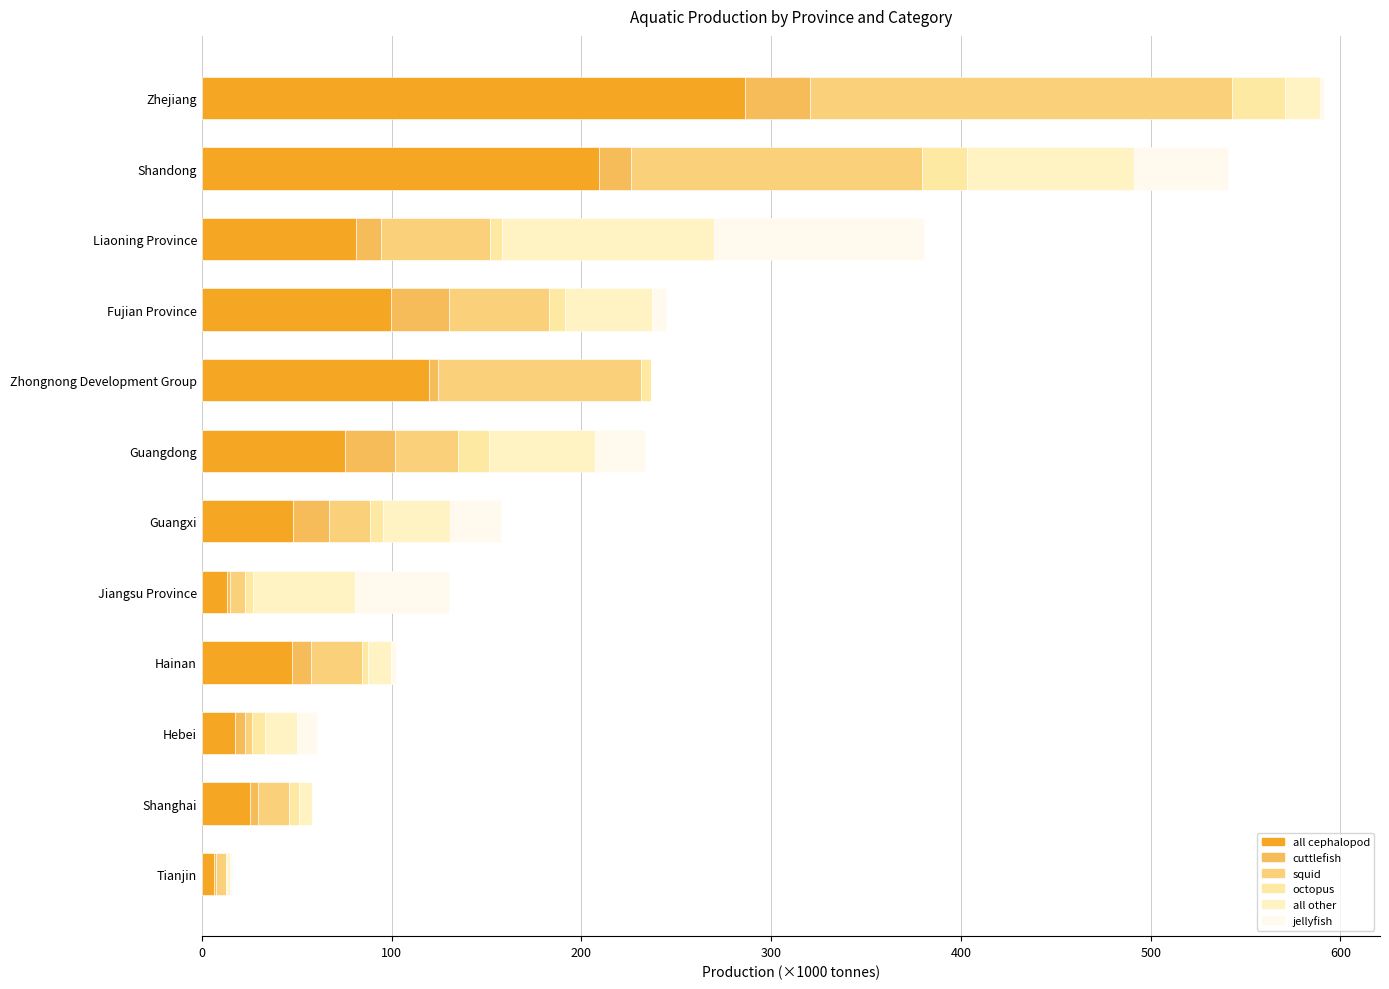

How many distinct data groups are displayed?

6